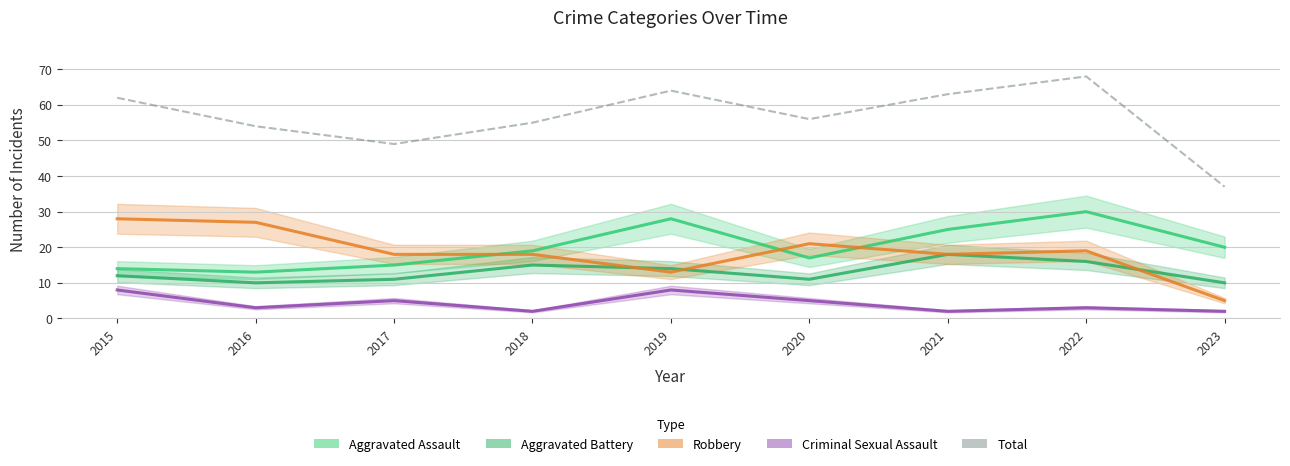

What is the highest value of the Total series?

68